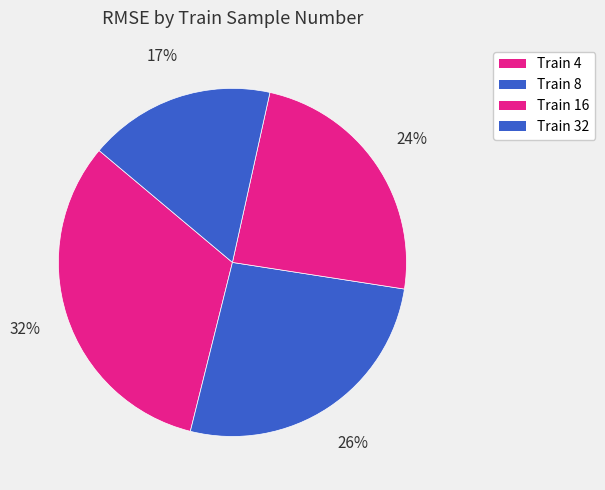

How many slices are in this pie chart?

4